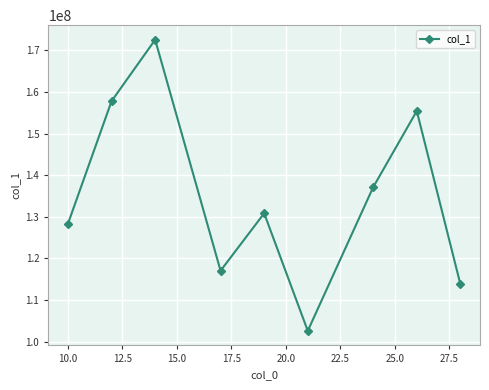

What is the difference between the maximum and minimum values?

69981241.1